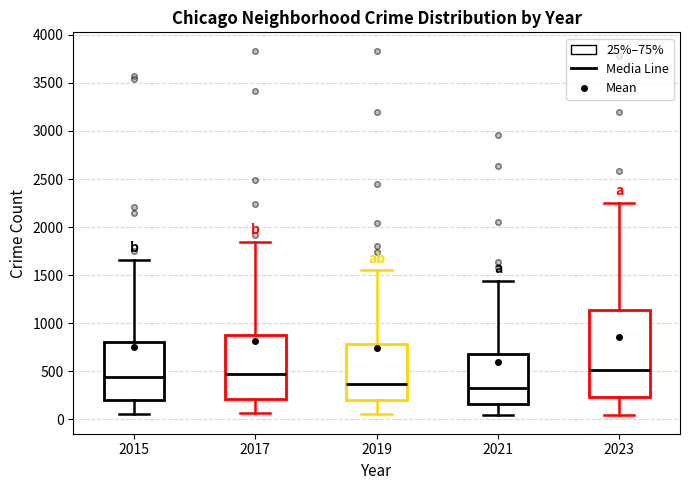

Reading left to right, read every box against the y-axis: the position of its median line, the range the box covers, and the ends of its whiskers. The values are not printed on the chart, so give them approximately, as read against the axis.

2015: median 450, box 200 to 800, whiskers 50 to 1650
2017: median 450, box 200 to 900, whiskers 50 to 1850
2019: median 350, box 200 to 800, whiskers 50 to 1550
2021: median 300, box 150 to 700, whiskers 50 to 1450
2023: median 500, box 250 to 1150, whiskers 50 to 2250